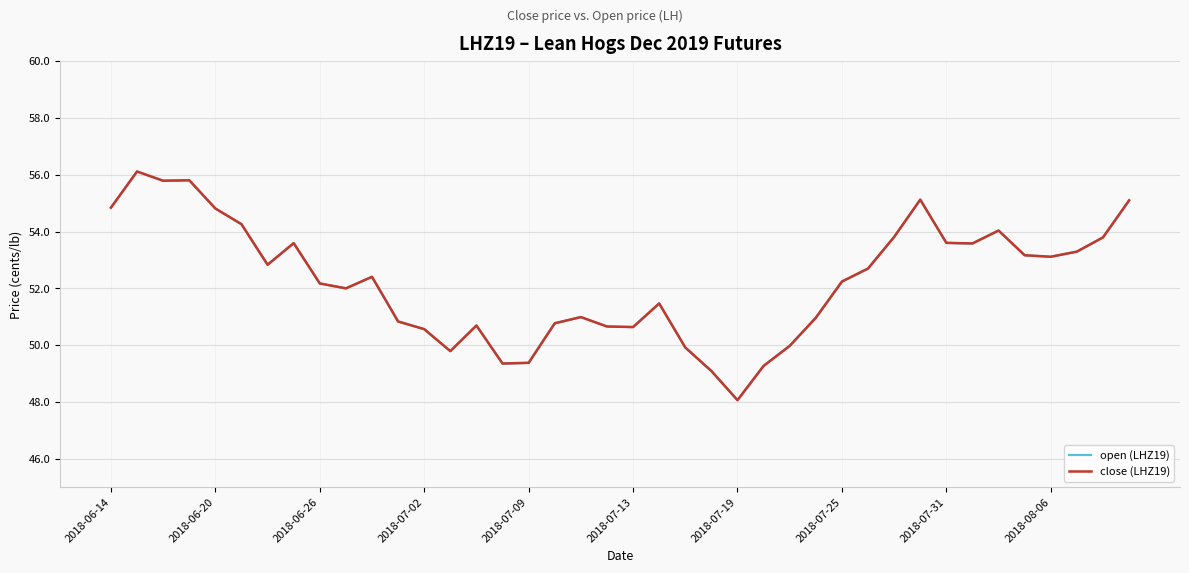

Reading left to right, extract all data points from this chart.

open (LHZ19): 54.8	56.1	55.8	55.8	54.8	54.3	52.8	53.6	52.2	52.0	52.4	50.8	50.6	49.8	50.7	49.4	49.4	50.8	51.0	50.7	50.6	51.5	49.9	49.1	48.1	49.3	50.0	51.0	52.2	52.7	53.8	55.1	53.6	53.6	54.0	53.2	53.1	53.3	53.8	55.1
close (LHZ19): 54.8	56.1	55.8	55.8	54.8	54.3	52.8	53.6	52.2	52.0	52.4	50.8	50.6	49.8	50.7	49.4	49.4	50.8	51.0	50.7	50.6	51.5	49.9	49.1	48.1	49.3	50.0	51.0	52.2	52.7	53.8	55.1	53.6	53.6	54.0	53.2	53.1	53.3	53.8	55.1